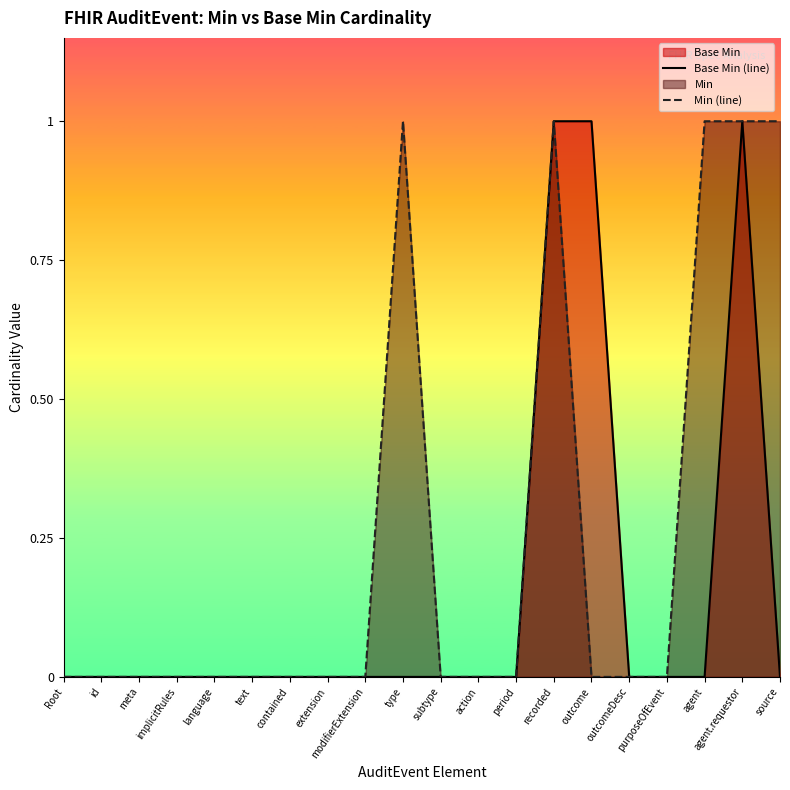

True or false: Min (line) has more than 0 points higher than both neighbors.

True